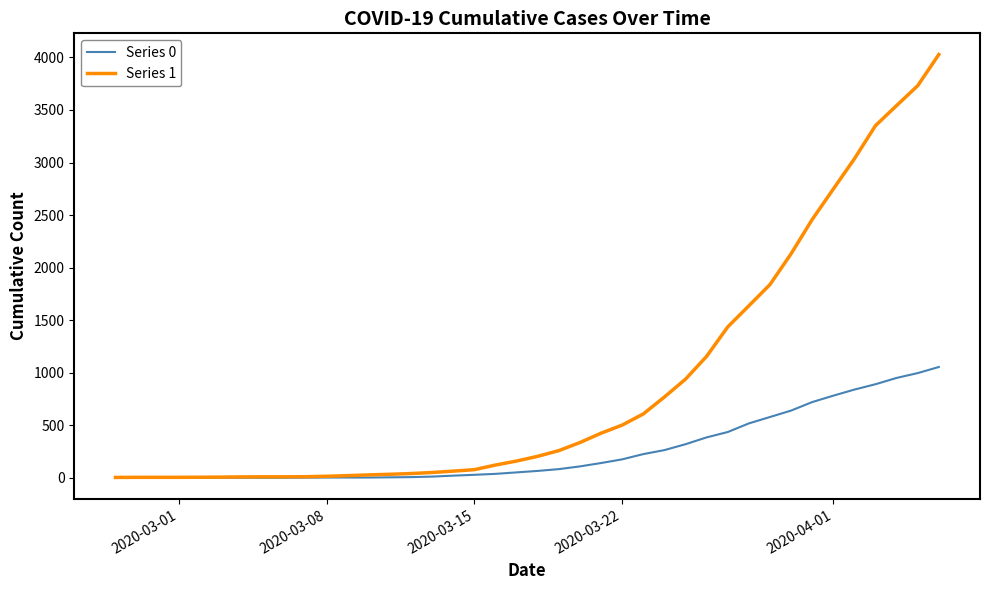

Which series has the widest spread of values?

Series 1